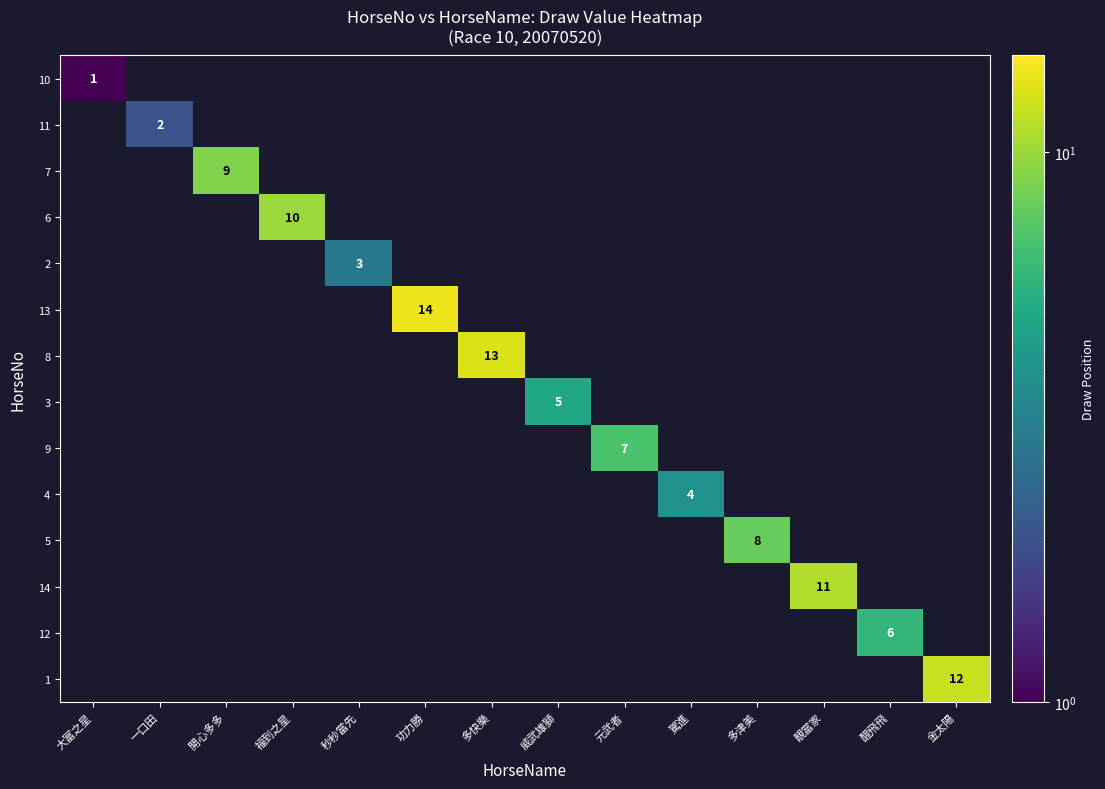

True or false: 10 has a value of 1 at 大富之星.

True